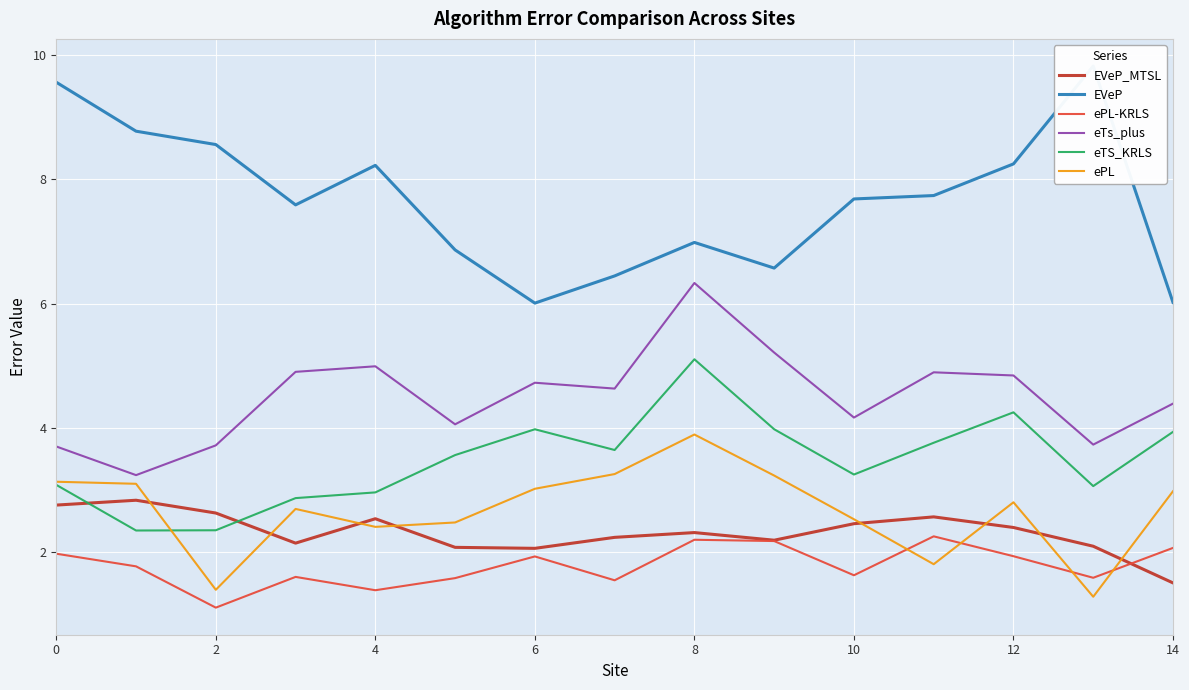

Which category has the highest value in the eTS_KRLS series?

8